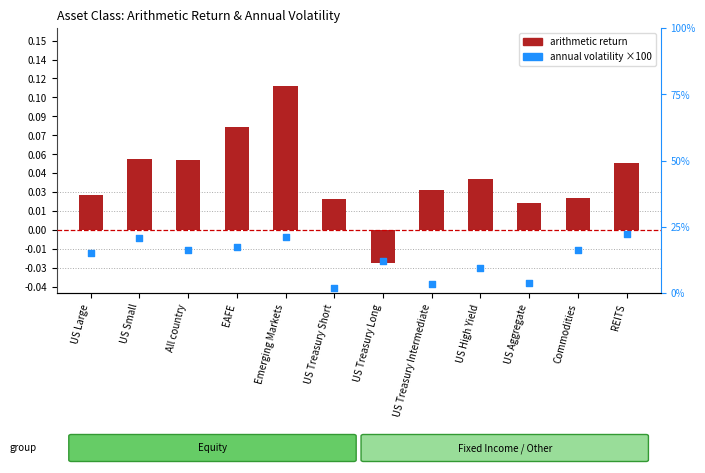

Which series contains the highest Y value?

annual volatility (scaled)